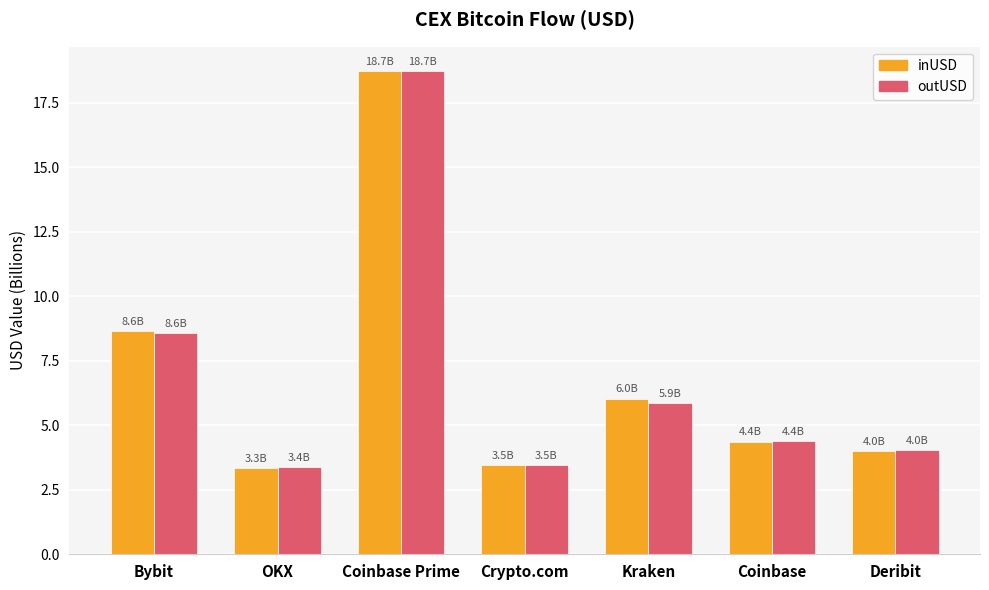

What is the minimum value for inUSD?

3.3